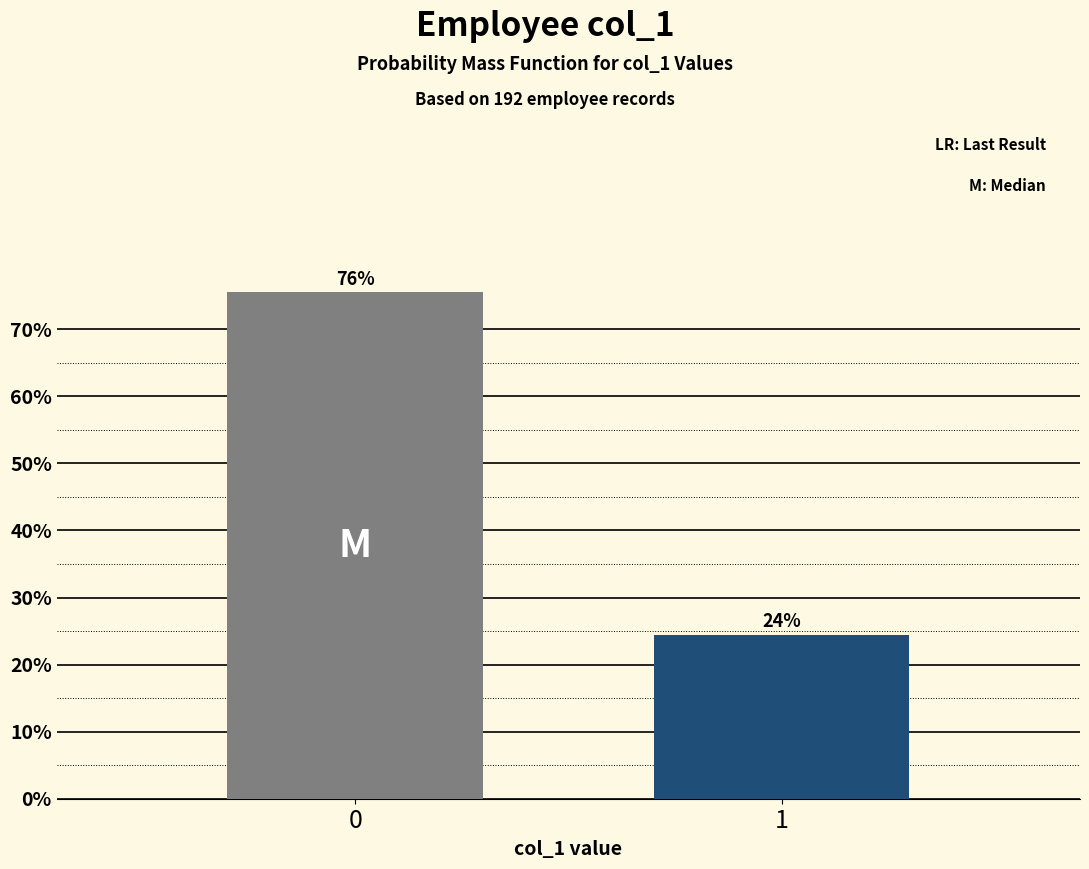

How many bars are there in total?

2